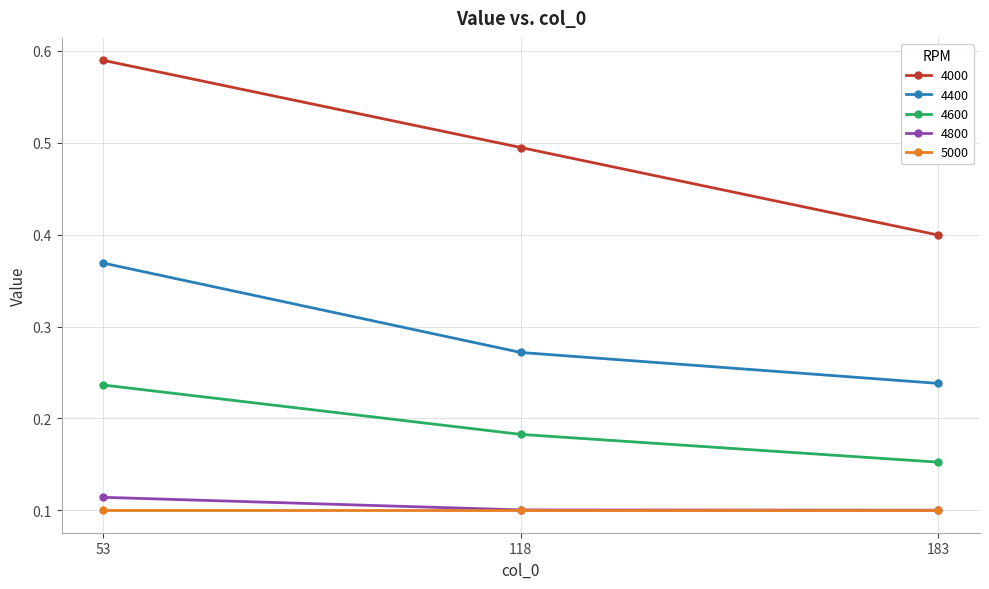

List the labels in order of 4400 value, largest first.

53, 118, 183